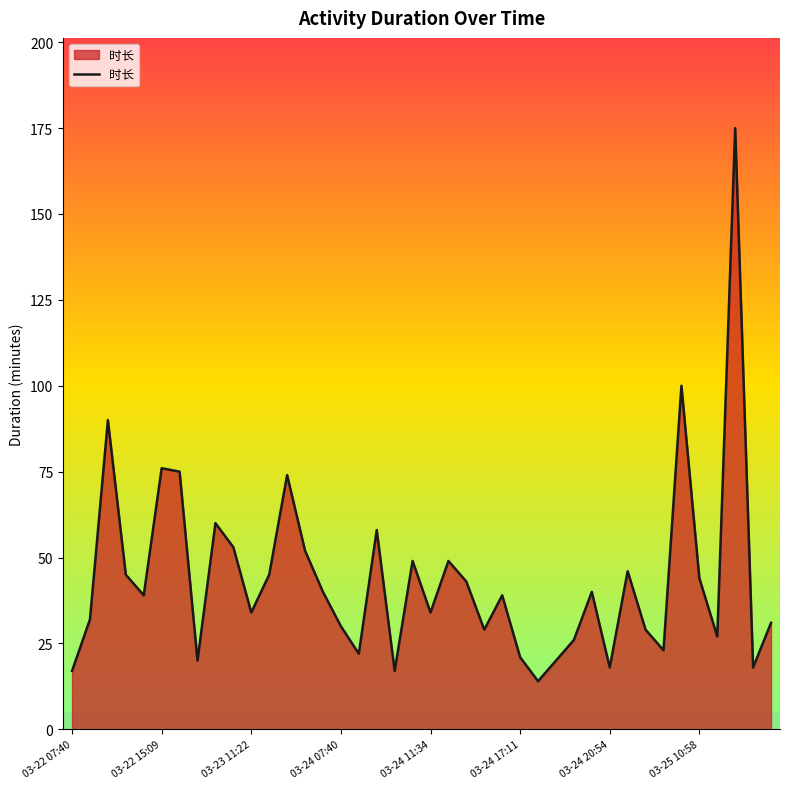

What is the sum of all values?

1754